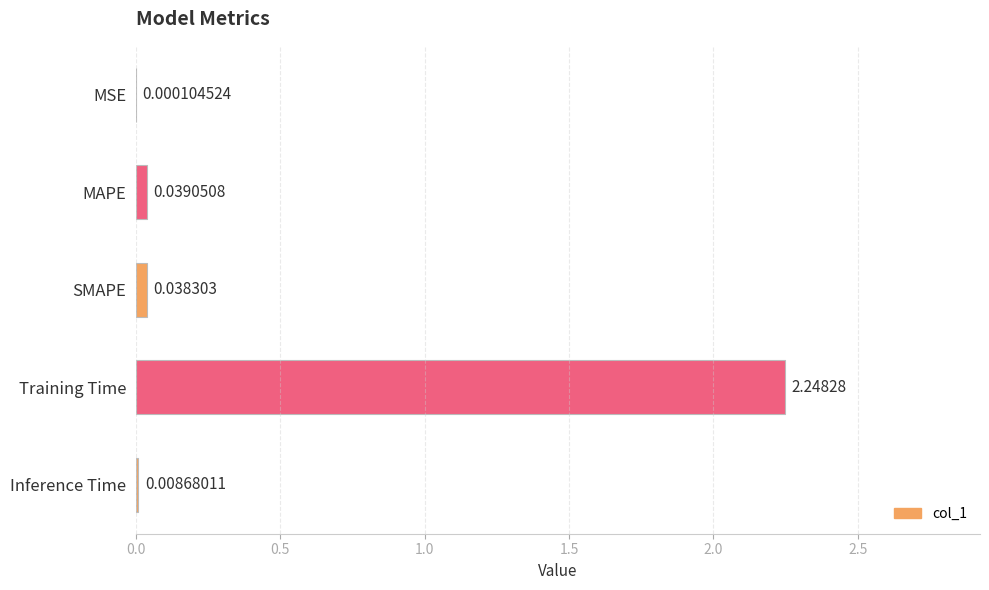

What is the sum of all values?

2.3